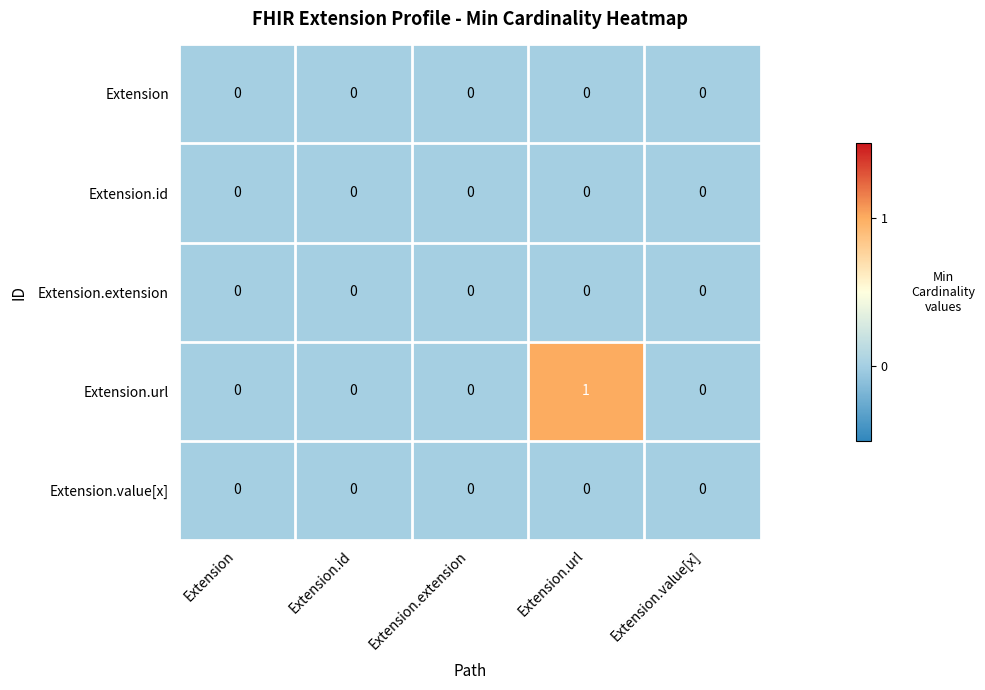

Reading left to right, transcribe all the data shown in this chart.

Extension: 0	0	0	0	0
Extension.id: 0	0	0	0	0
Extension.extension: 0	0	0	0	0
Extension.url: 0	0	0	1	0
Extension.value[x]: 0	0	0	0	0